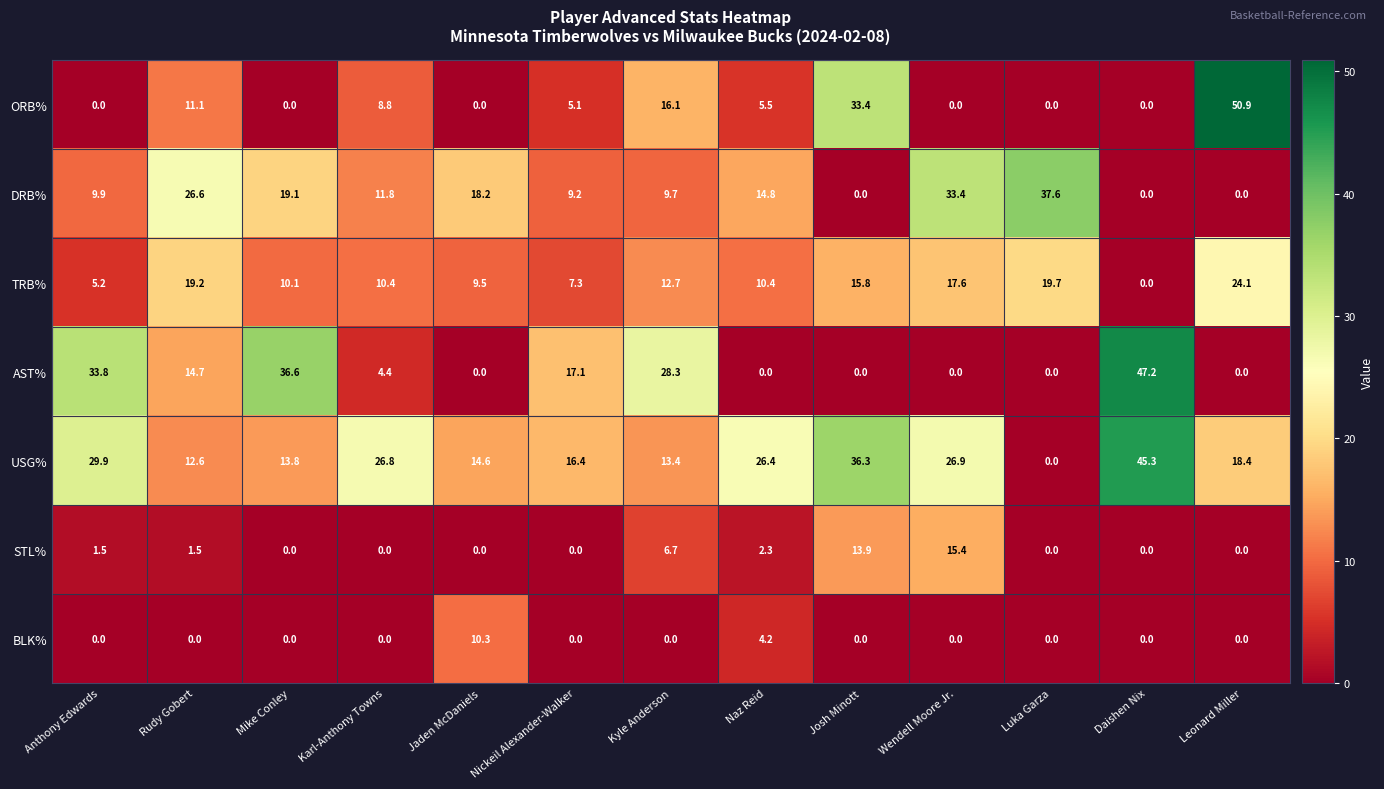

True or false: DRB% has a value of 31.4 at Jaden McDaniels.

False